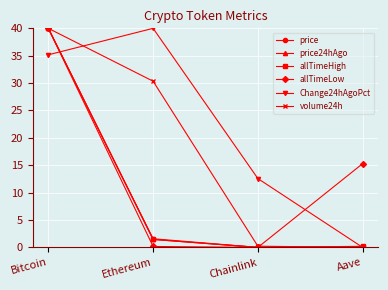

What is the total value across all series at Bitcoin?

235.2